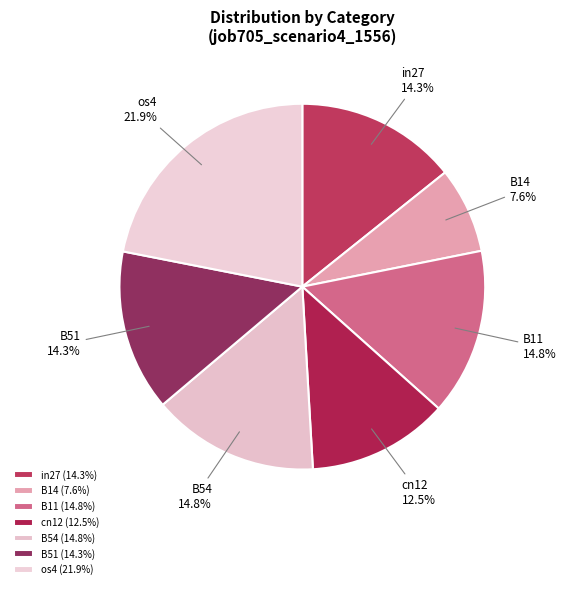

To the nearest percent, what is the difference between the largest and smallest slice percentages?

14%